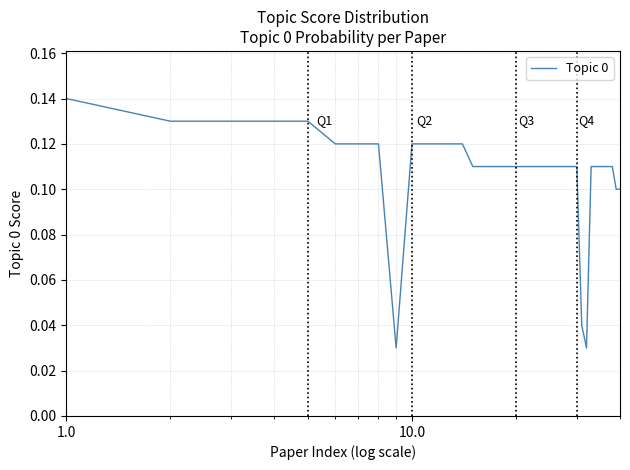

How many lines are shown in the chart?

1